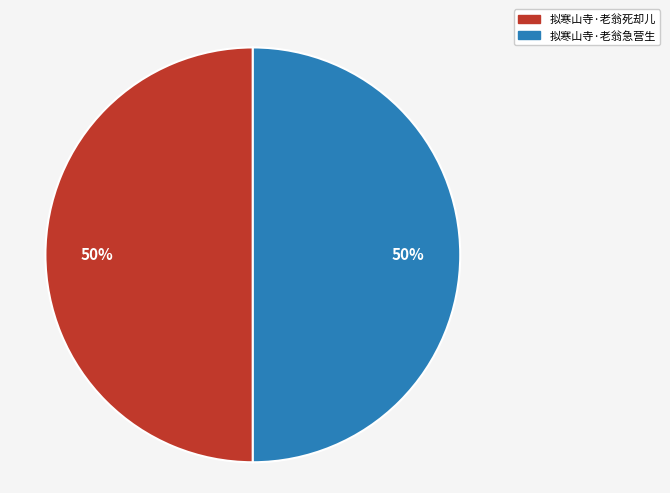

Combined, do 拟寒山寺·老翁死却儿 and 拟寒山寺·老翁急营生 account for over 50%?

Yes